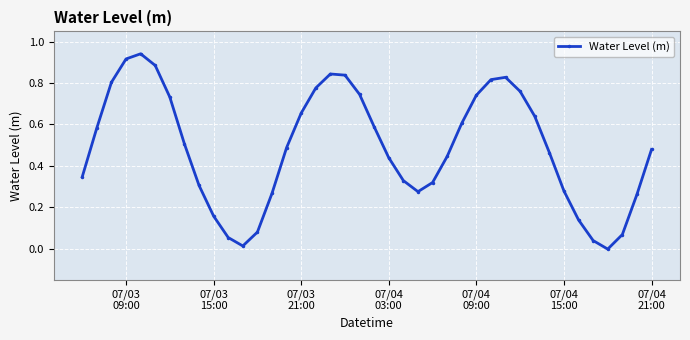

How many points are higher than both their immediate neighbors (excluding endpoints)?

3